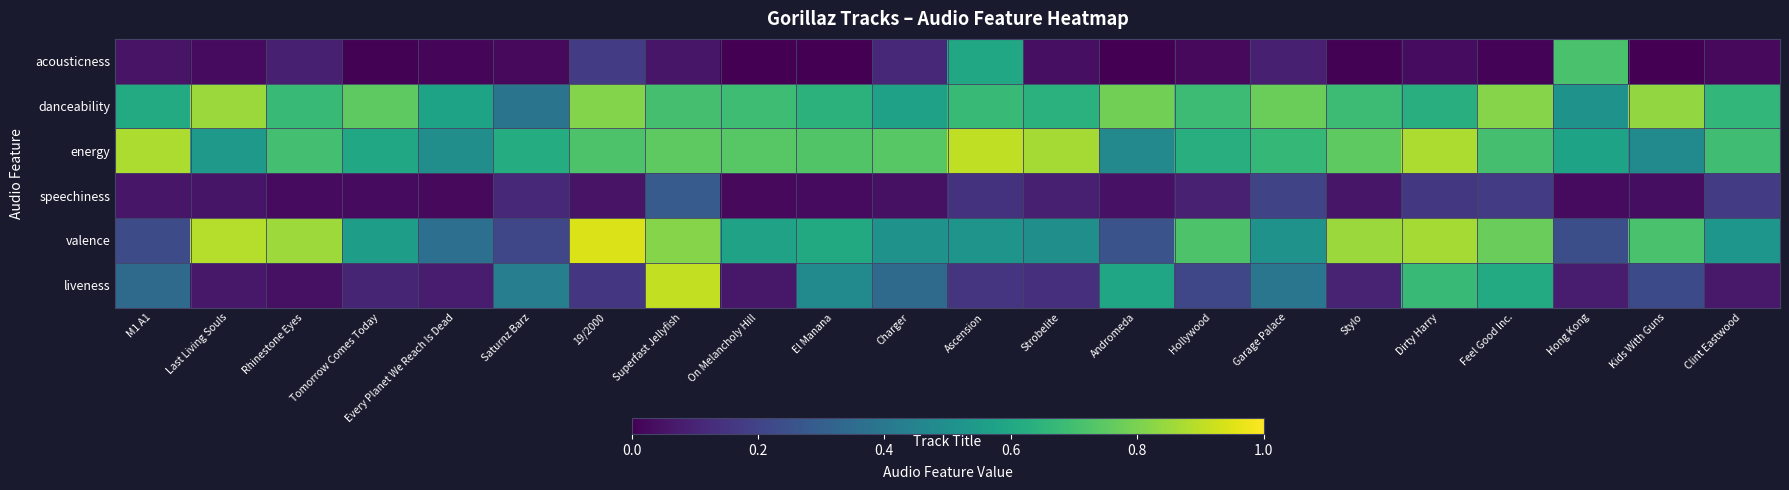

Rank the series at M1 A1 from highest to lowest value.

energy, danceability, liveness, valence, speechiness, acousticness